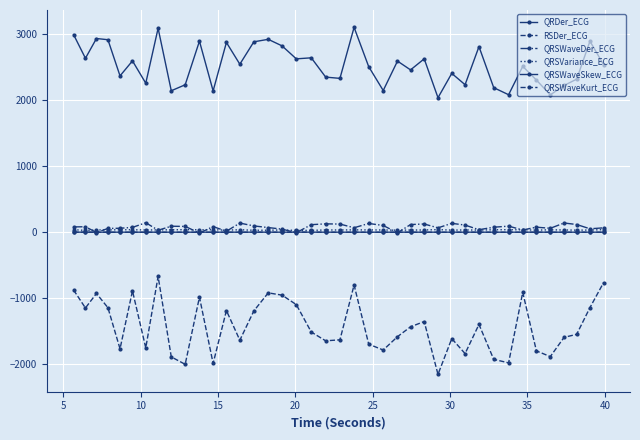

Reading right to left, what are all the values shown in this chart?

QRDer_ECG: 2542.3	2895.1	2320.4	2224.3	2082.1	2306.5	2514.2	2084.5	2191.2	2813.3	2236.3	2407.5	2039.2	2628.2	2460.8	2593.9	2148.3	2509.4	3105.3	2332.2	2351.3	2643.6	2628.0	2824.8	2923.7	2886.3	2546.8	2876.7	2142.4	2896.0	2235.2	2144.5	3091.4	2259.0	2597.0	2370.0	2917.9	2936.2	2636.8	2995.0
RSDer_ECG: -764.7	-1140.9	-1546.1	-1591.8	-1883.5	-1797.1	-910.4	-1977.9	-1925.8	-1396.1	-1838.0	-1611.1	-2152.9	-1352.1	-1432.2	-1581.8	-1784.0	-1695.4	-798.8	-1629.4	-1644.6	-1511.6	-1095.7	-952.5	-917.8	-1191.3	-1635.2	-1186.3	-1986.5	-982.8	-2000.8	-1888.1	-669.1	-1751.8	-887.5	-1765.8	-1143.0	-926.9	-1146.8	-874.7
QRSWaveDer_ECG: 67.2	53.0	117.9	140.7	60.5	77.3	34.9	93.0	76.9	39.1	109.0	135.6	67.4	125.4	117.3	-7.9	103.1	133.8	68.6	124.7	127.7	115.5	-6.2	47.9	71.4	96.5	139.3	16.3	86.2	-11.4	88.9	91.9	31.4	145.0	74.0	60.9	58.7	-3.9	84.2	81.2
QRSVariance_ECG: 39.9	33.8	32.6	34.9	37.7	32.8	36.9	39.6	38.2	33.6	35.3	32.9	40.7	34.8	34.2	31.9	34.9	35.7	36.6	35.0	35.0	29.3	28.9	35.2	31.4	30.7	38.3	32.7	38.0	38.0	39.6	38.0	35.9	34.8	38.8	38.0	36.0	34.9	28.6	39.2
QRSWaveSkew_ECG: 1.4	1.6	1.4	1.4	1.4	1.6	1.4	1.4	1.4	1.5	1.4	1.5	1.4	1.4	1.4	1.5	1.4	1.4	1.4	1.4	1.4	1.8	2.0	1.4	1.6	1.8	1.4	1.5	1.4	1.4	1.4	1.4	1.5	1.4	1.5	1.4	1.5	1.6	1.8	1.4
QRSWaveKurt_ECG: 0.4	0.9	0.6	0.5	0.5	0.9	0.5	0.5	0.5	0.9	0.5	0.8	0.4	0.6	0.6	0.9	0.5	0.5	0.5	0.6	0.6	1.8	2.4	0.5	1.2	1.7	0.5	0.9	0.4	0.4	0.4	0.5	0.7	0.4	0.7	0.6	0.8	0.9	2.0	0.5